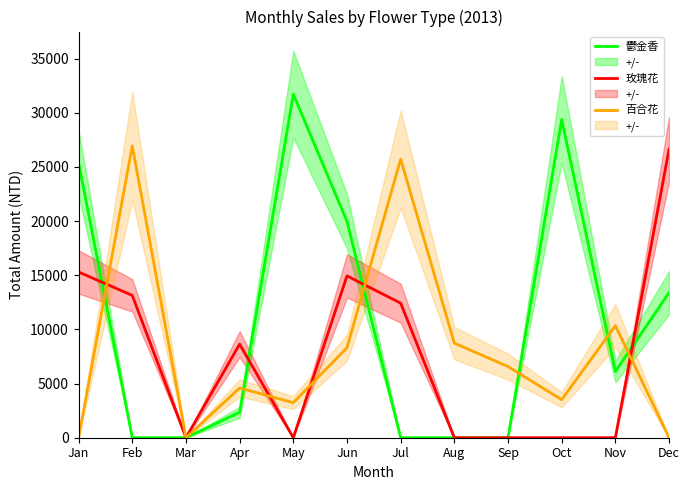

Which series ends up on top after the final intersection of 鬱金香 and 玫瑰花?

玫瑰花